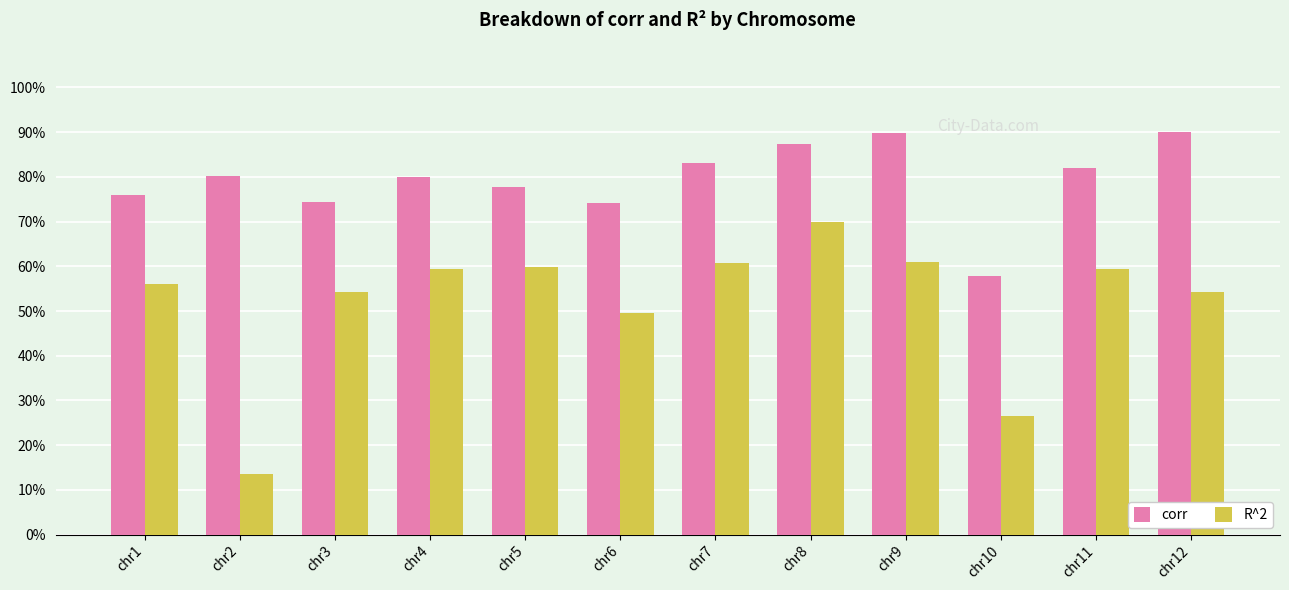

Which category has the highest value in the R^2 series?

chr8